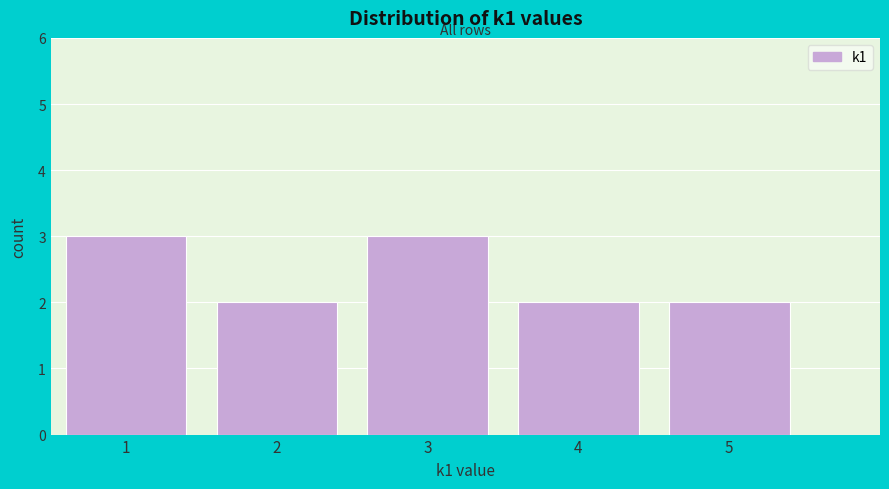

Reading left to right, transcribe this chart: for each bar, give the range it covers on the x-axis and its height. The values are not printed on the chart, so give them approximately, as read against the axis.

0.5 to 1.5: 3
1.5 to 2.5: 2
2.5 to 3.5: 3
3.5 to 4.5: 2
4.5 to 5.5: 2